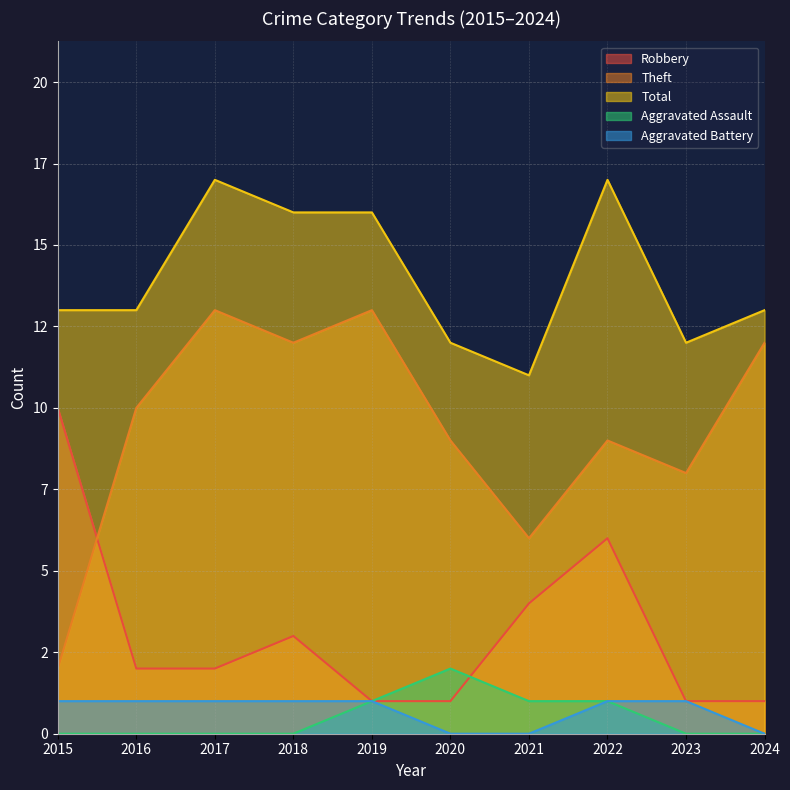

What is the total value across all series at 2018?

32